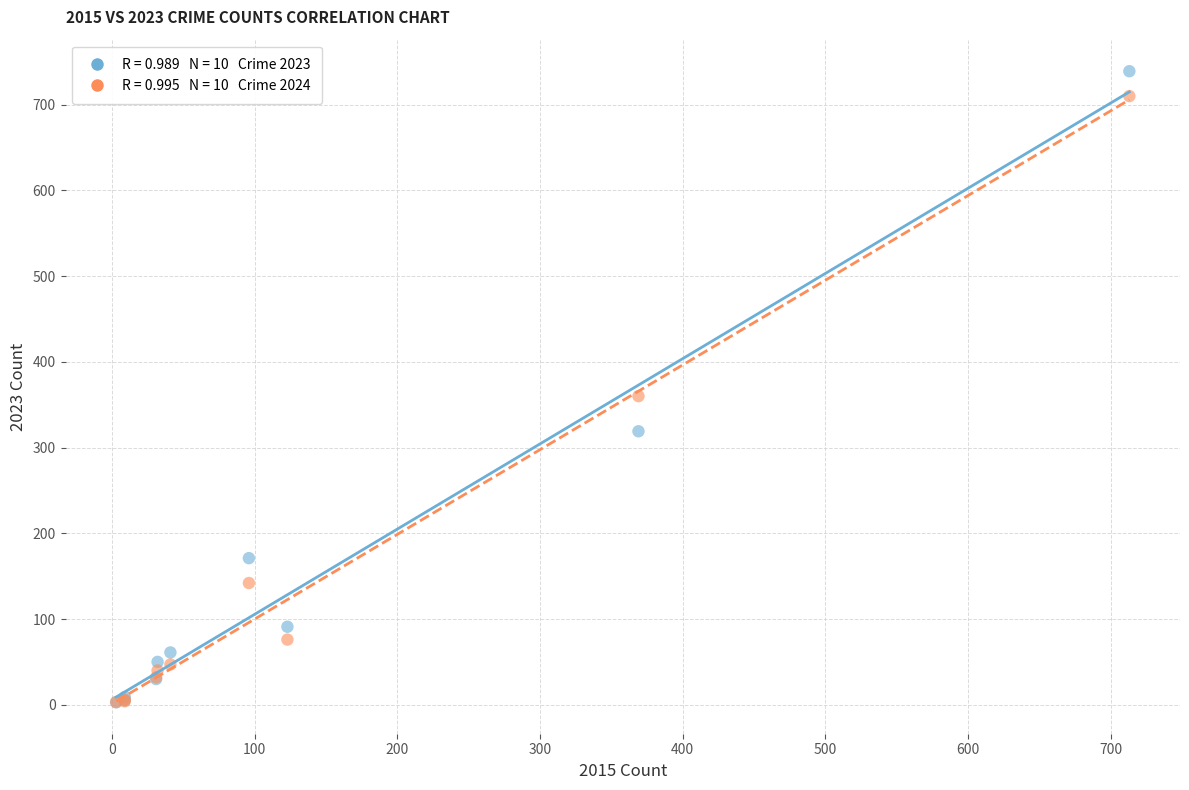

Across all series, what Y value is closest to 371?

360